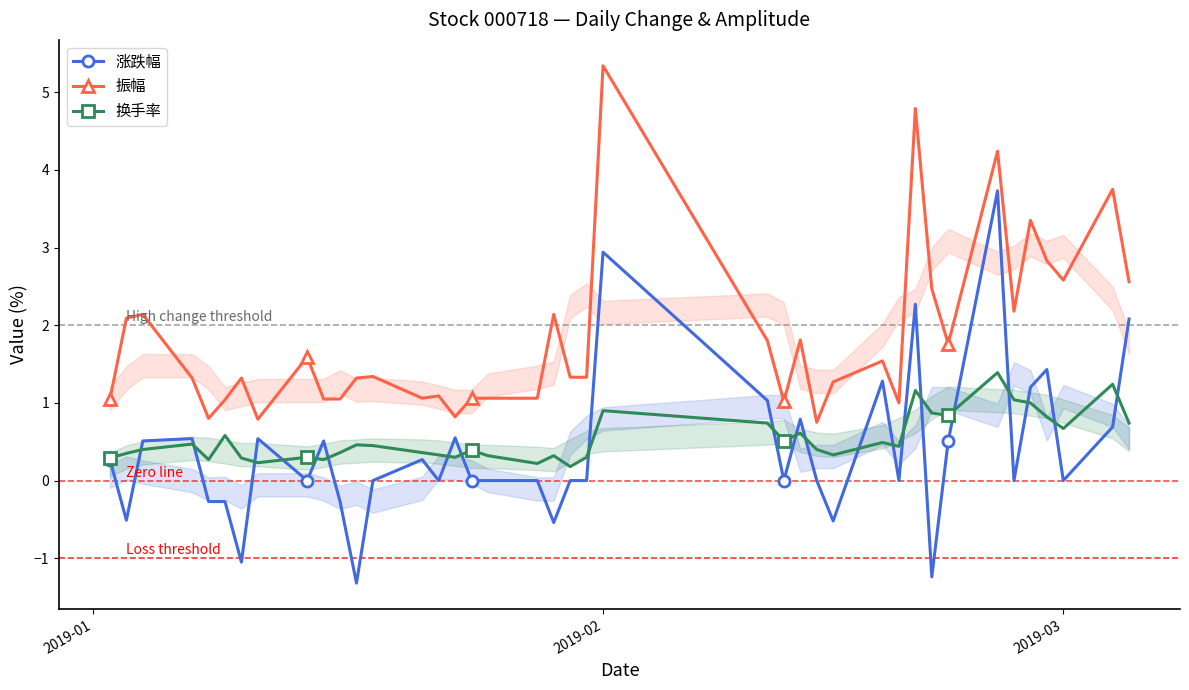

List the series in order of their peak value, highest first.

振幅, 涨跌幅, 换手率